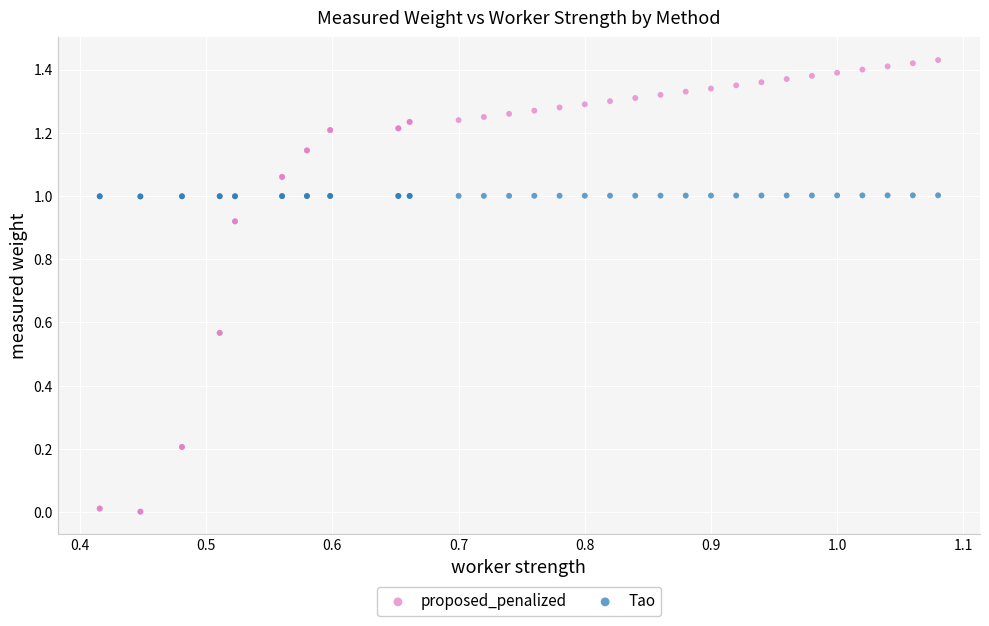

What is the X range (max minus min) for the scatter plot?

0.7